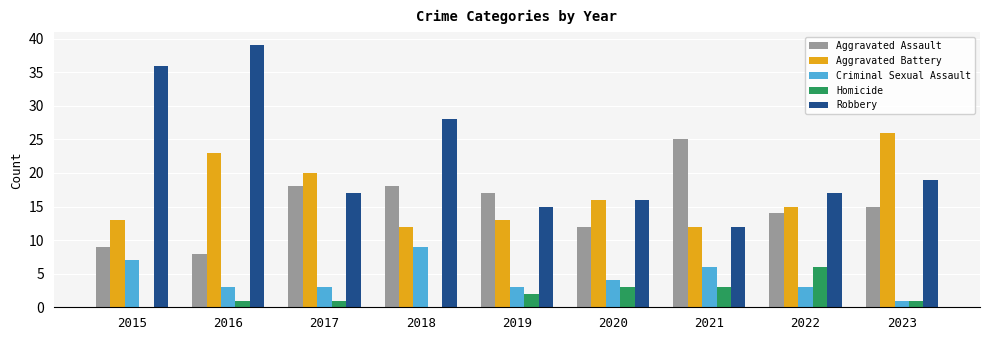

What is the highest value of the Aggravated Assault series?

25